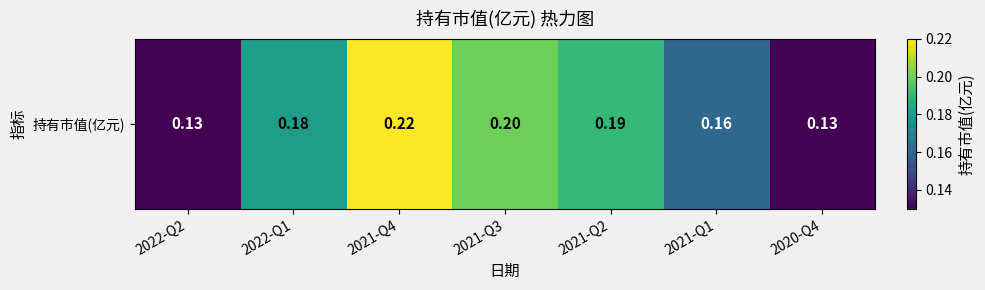

Which label corresponds to the smallest value in the chart?

2022-Q2